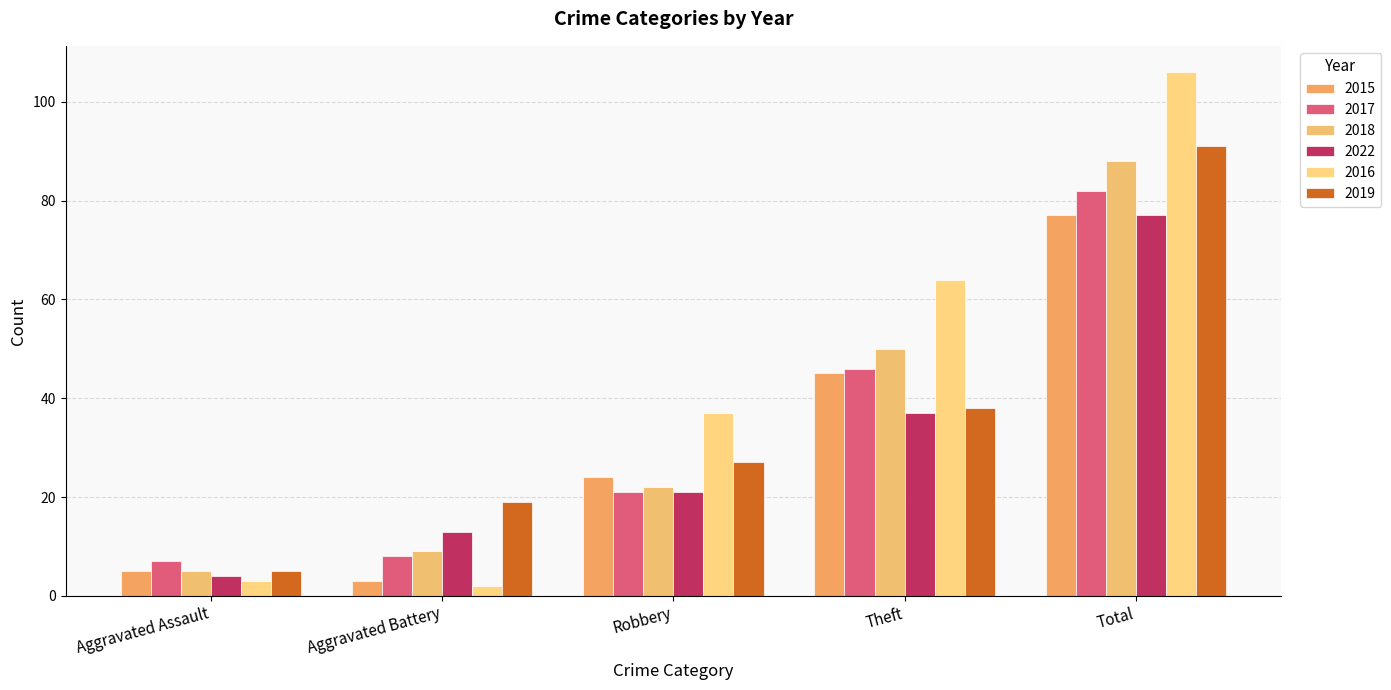

Rank the series at Aggravated Battery from highest to lowest value.

2019, 2022, 2018, 2017, 2015, 2016